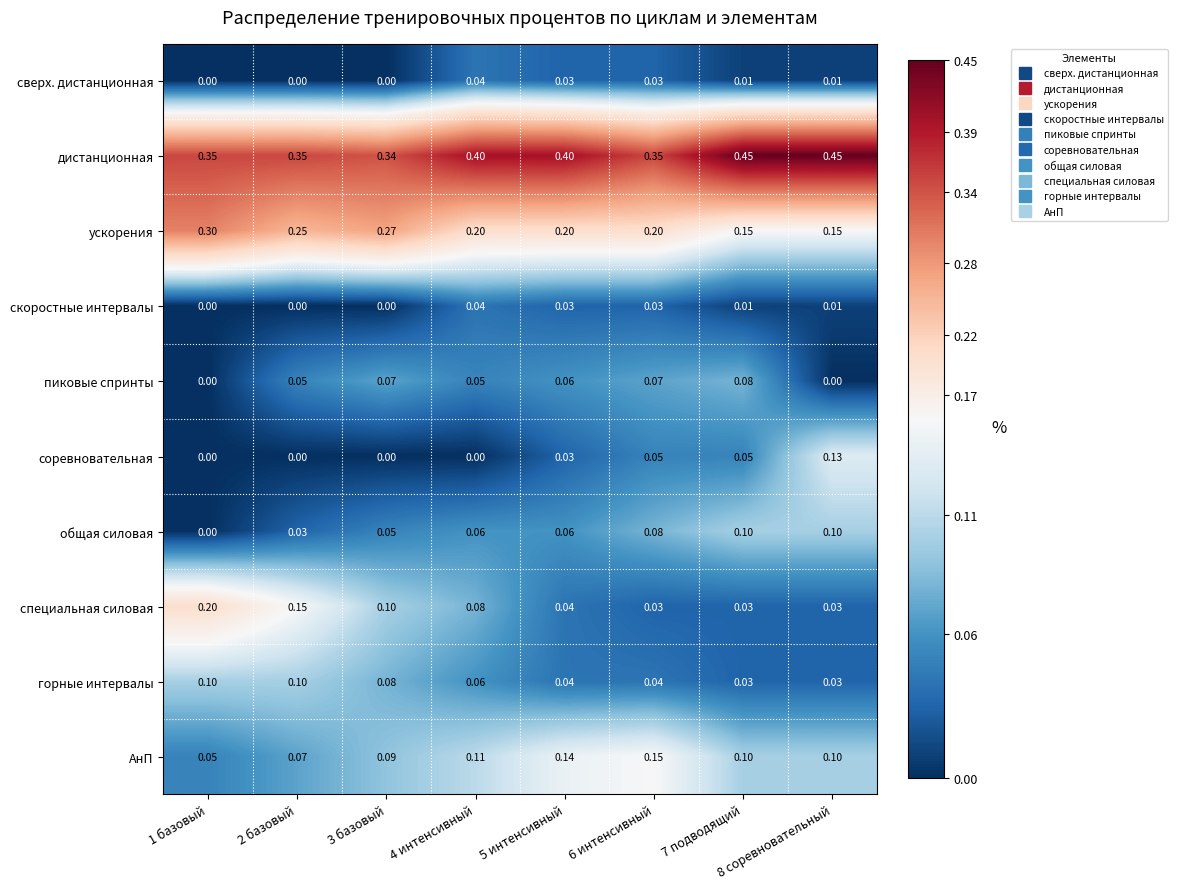

Is the value of дистанционная at 8 соревновательный greater than the value of общая силовая at 8 соревновательный?

Yes